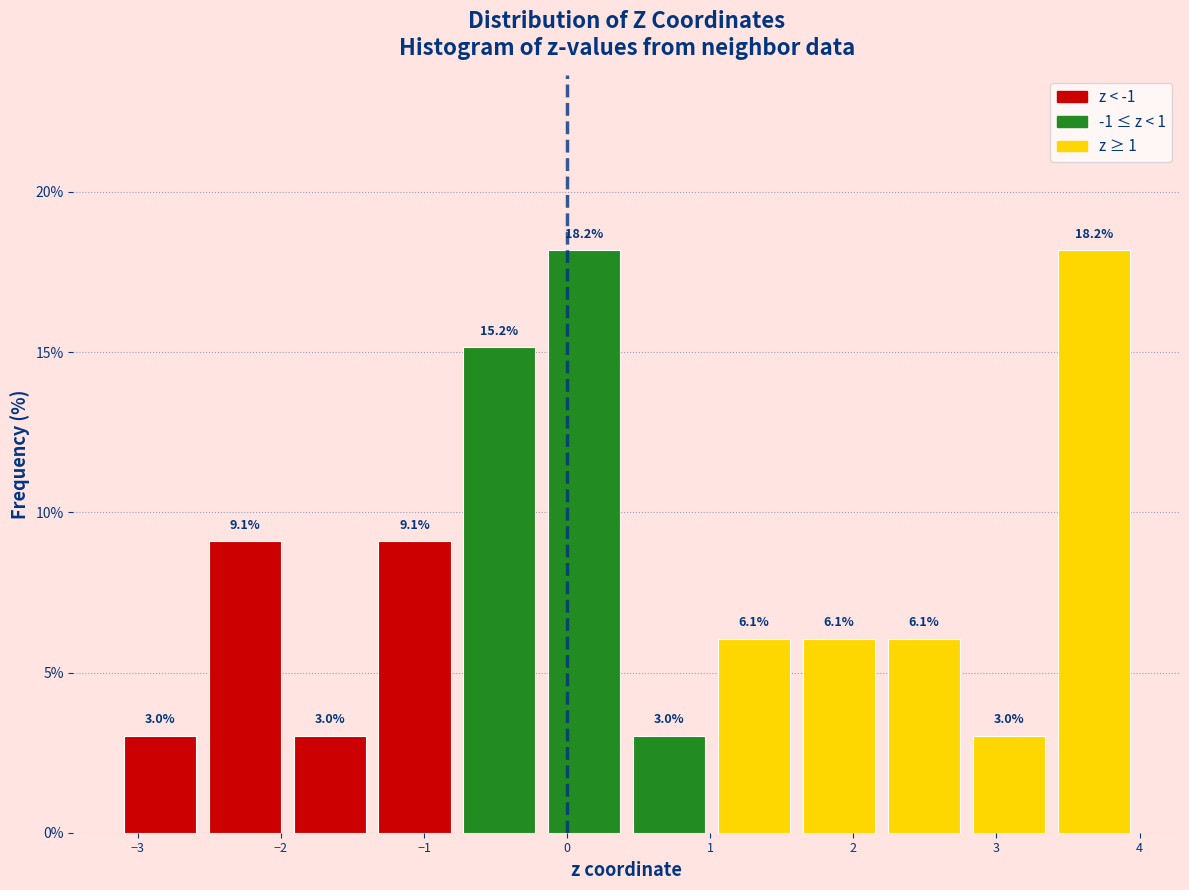

Reading left to right, transcribe this chart: for each bar, give the range it covers on the x-axis and its height. The bar edges are not printed on the chart, so give them approximately, as read against the axis.

-3.1 to -2.5: 3.0
-2.5 to -2.0: 9.1
-2.0 to -1.4: 3.0
-1.4 to -0.8: 9.1
-0.8 to -0.2: 15.2
-0.2 to 0.4: 18.2
0.4 to 1.0: 3.0
1.0 to 1.6: 6.1
1.6 to 2.2: 6.1
2.2 to 2.8: 6.1
2.8 to 3.4: 3.0
3.4 to 4.0: 18.2